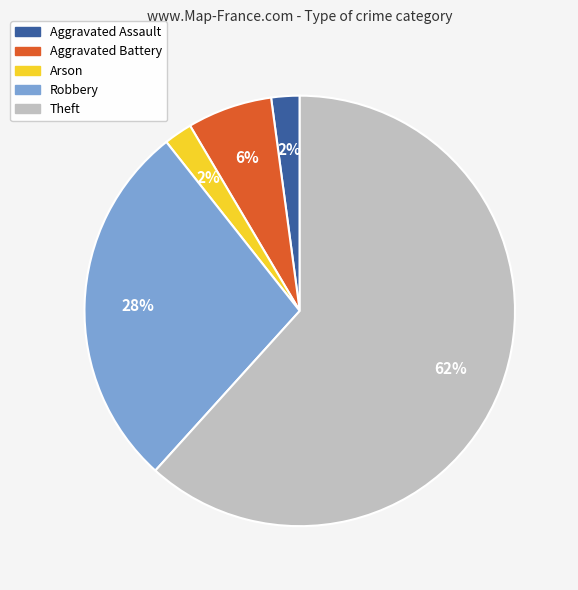

To the nearest percent, what portion does Arson represent?

2%